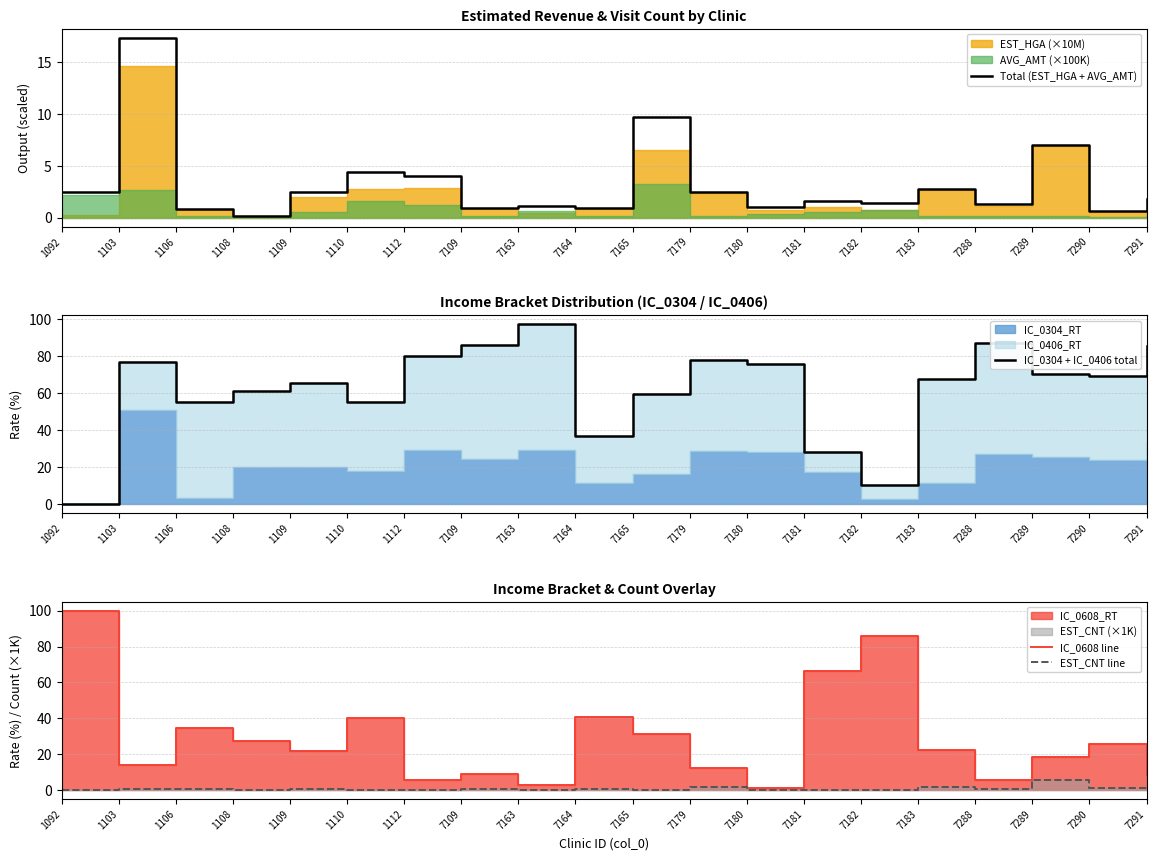

Reading left to right, what are all the values shown in this chart?

Total (EST_HGA + AVG_AMT): 1092=2.4	1103=17.4	1106=0.9	1108=0.2	1109=2.5	1110=4.4	1112=4.0	7109=0.9	7163=1.1	7164=1.0	7165=9.7	7179=2.5	7180=1.0	7181=1.6	7182=1.4	7183=2.8	7288=1.3	7289=7.0	7290=0.6	7291=1.8
IC_0304 + IC_0406 total: 1092=0.0	1103=76.9	1106=55.2	1108=61.3	1109=65.6	1110=55.0	1112=79.9	7109=86.1	7163=97.1	7164=36.8	7165=59.5	7179=77.7	7180=75.7	7181=28.0	7182=10.1	7183=67.3	7288=87.1	7289=70.0	7290=69.0	7291=85.4
IC_0608 line: 1092=100.0	1103=14.0	1106=34.6	1108=27.3	1109=22.0	1110=40.2	1112=5.4	7109=8.9	7163=2.9	7164=40.8	7165=31.1	7179=12.5	7180=1.1	7181=66.5	7182=85.8	7183=22.1	7288=5.8	7289=18.3	7290=25.5	7291=8.6
EST_CNT line: 1092=0.0	1103=0.5	1106=0.4	1108=0.0	1109=0.4	1110=0.2	1112=0.2	7109=0.6	7163=0.1	7164=0.5	7165=0.2	7179=1.9	7180=0.2	7181=0.2	7182=0.1	7183=2.0	7288=0.8	7289=5.9	7290=1.0	7291=0.9